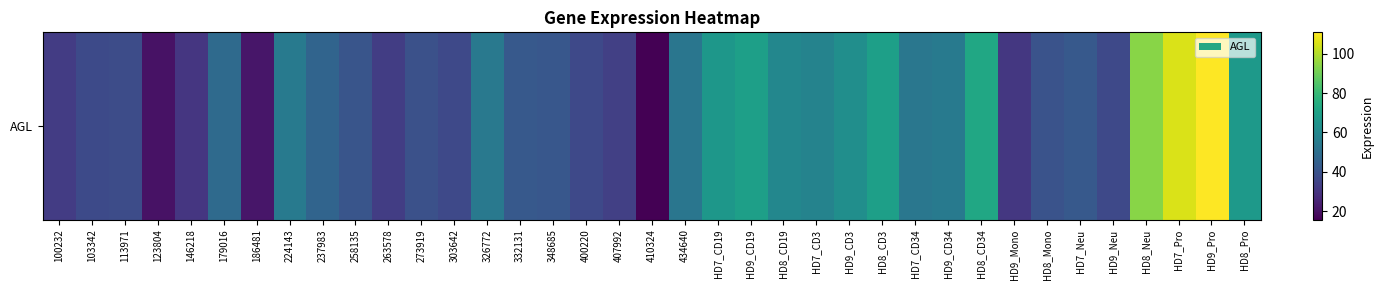

How many values are below 42?

17